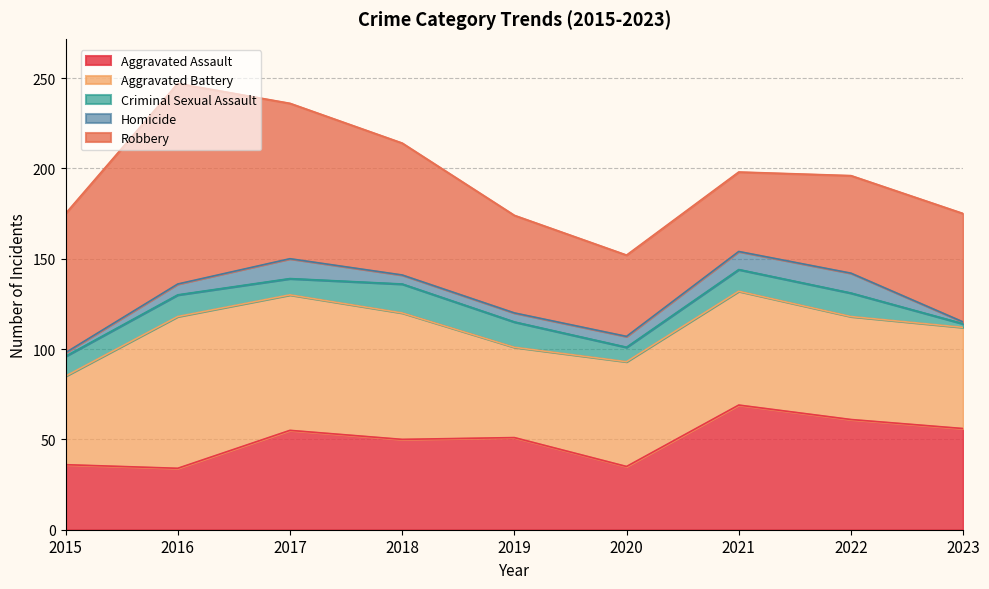

True or false: Homicide and Robbery cross at least once.

False